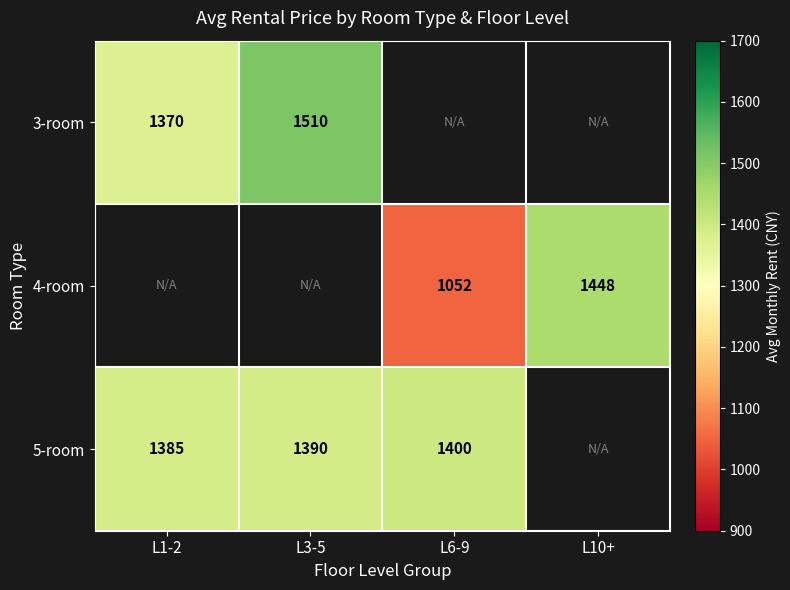

The 5-room series shows 2196 at L3-5. True or false?

False